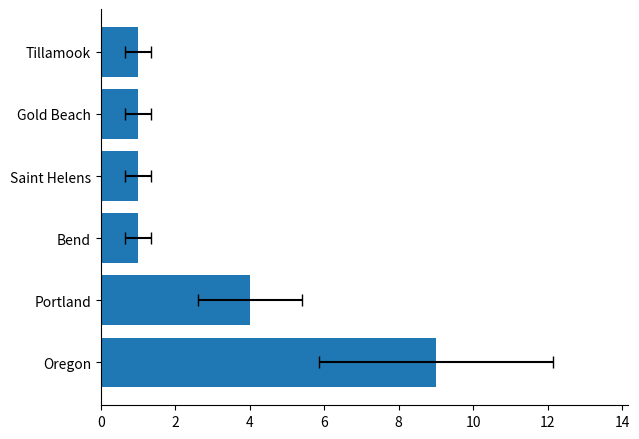

What is the greatest value displayed?

9